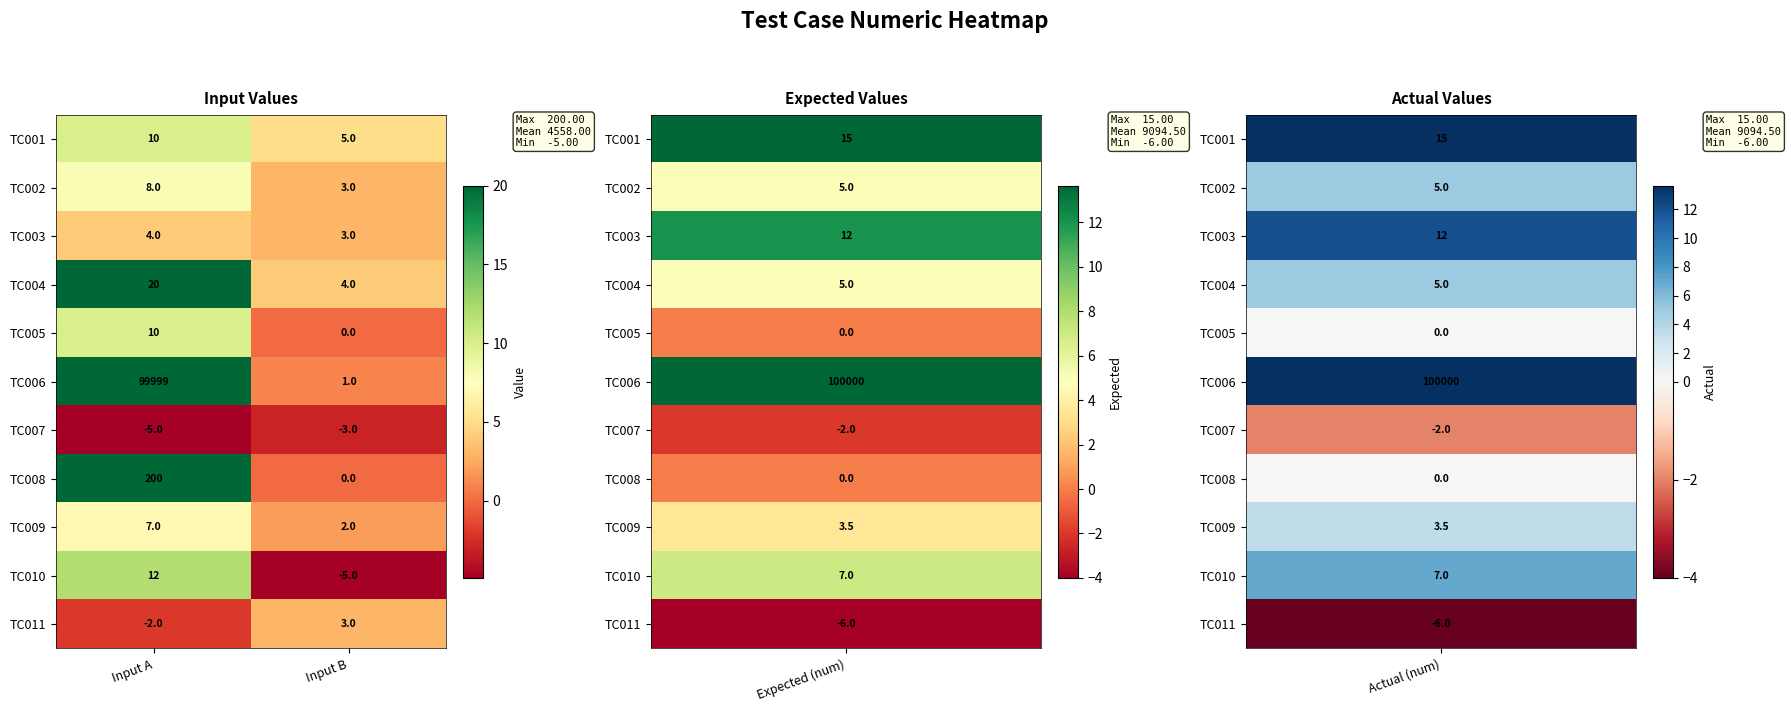

Which series has the largest range (max minus min)?

TC006